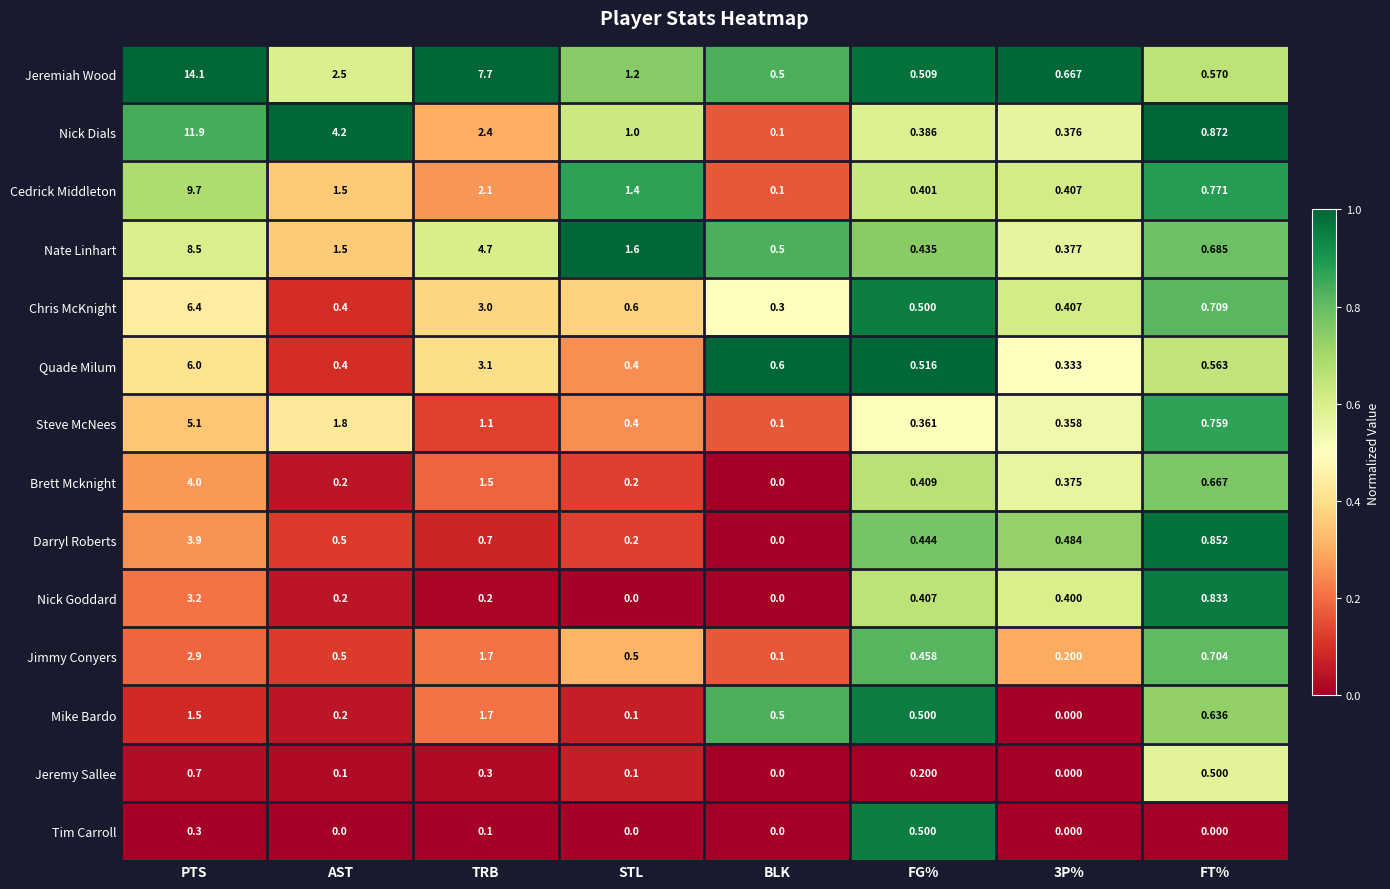

Which label corresponds to the largest value in the chart?

PTS